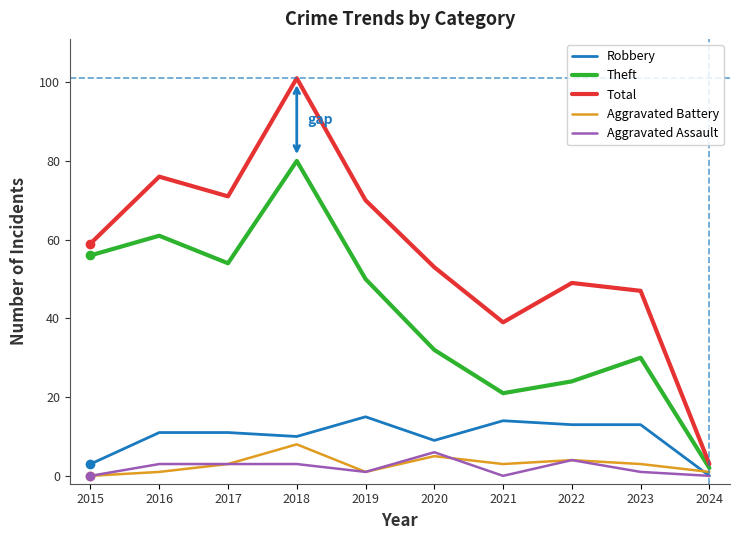

What is the minimum value for Total?

3